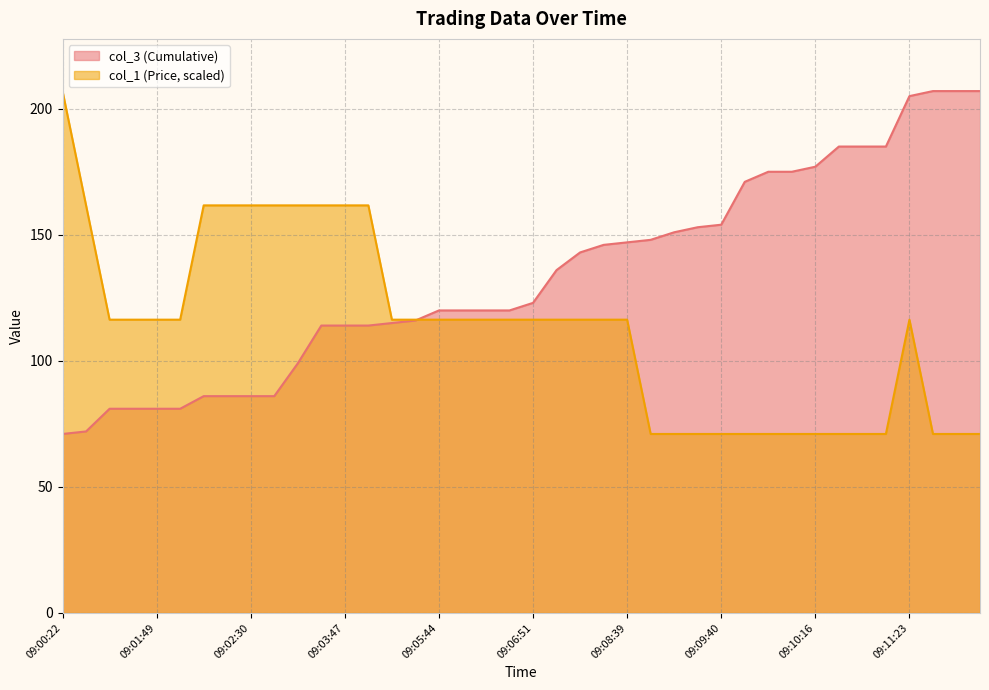

Rank the series by their average value, from lowest to highest.

col_1 (Price, scaled), col_3 (Cumulative)